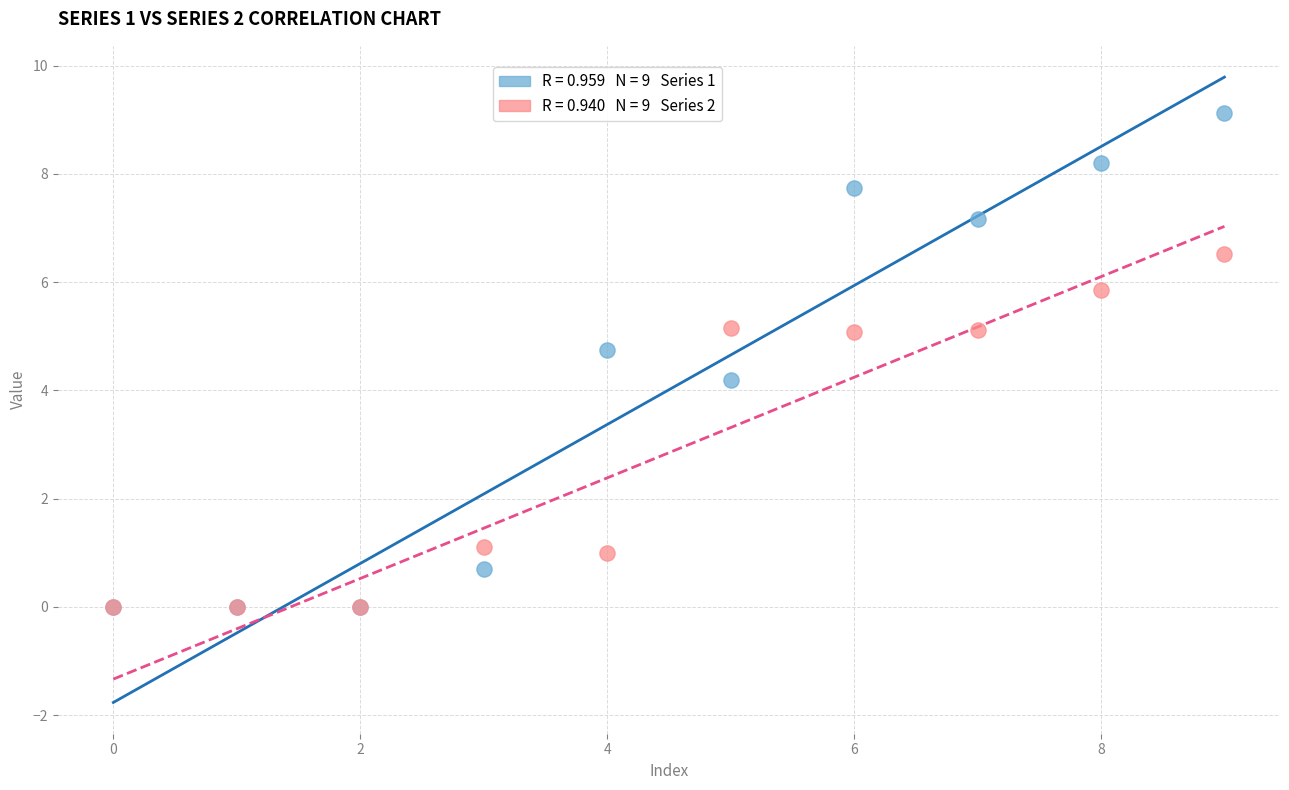

Across all series, what Y value is closest to 4?

4.2